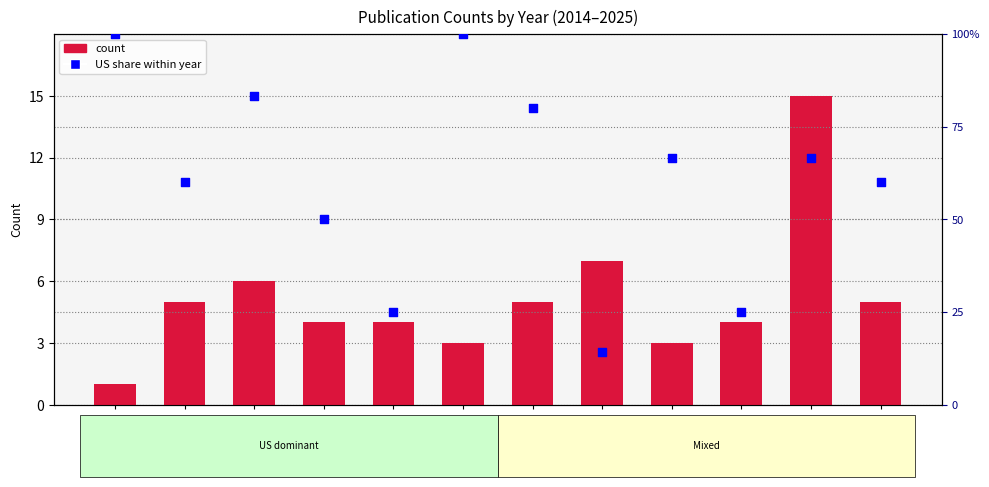

Which series has the largest total across all categories?

US share within year